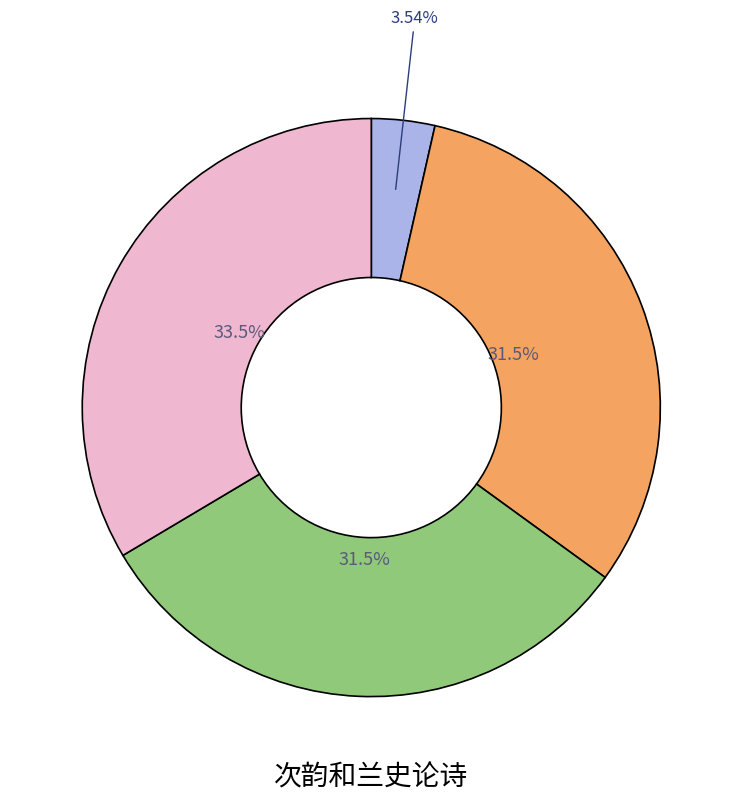

Is there a majority slice in this chart?

No